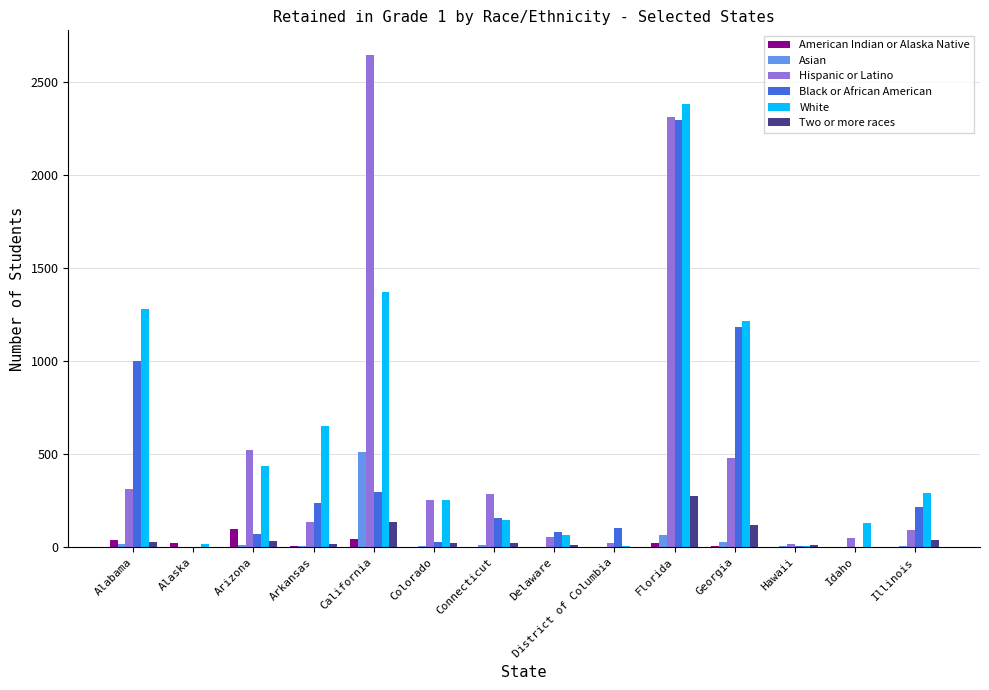

Are the bars grouped side by side (vs. stacked)?

Yes